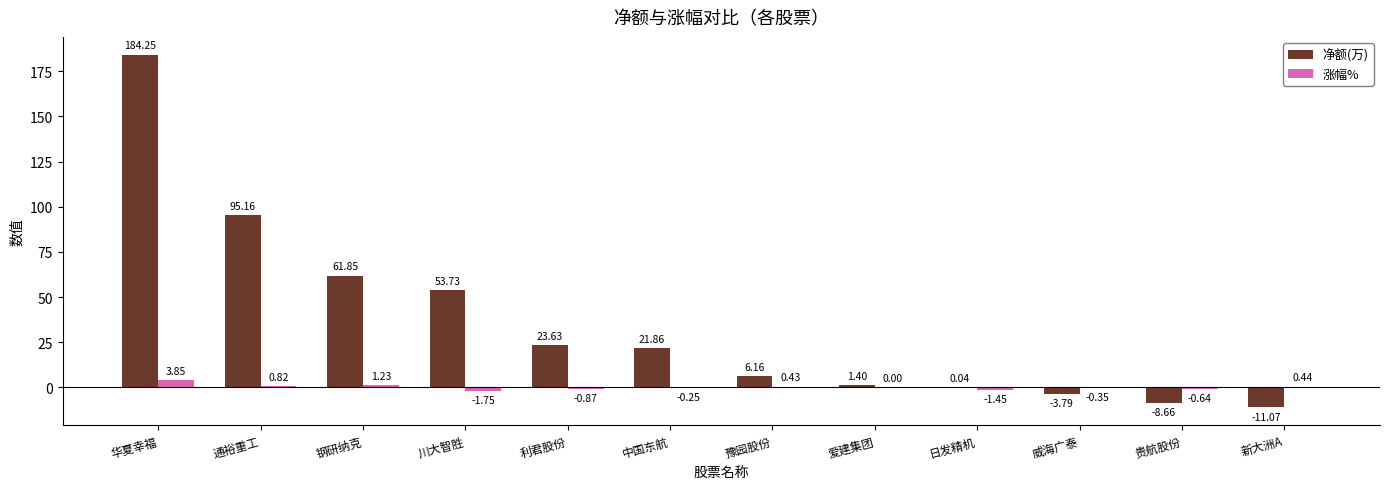

What is the sum of the 涨幅% values at 中国东航 and 新大洲A?

0.2